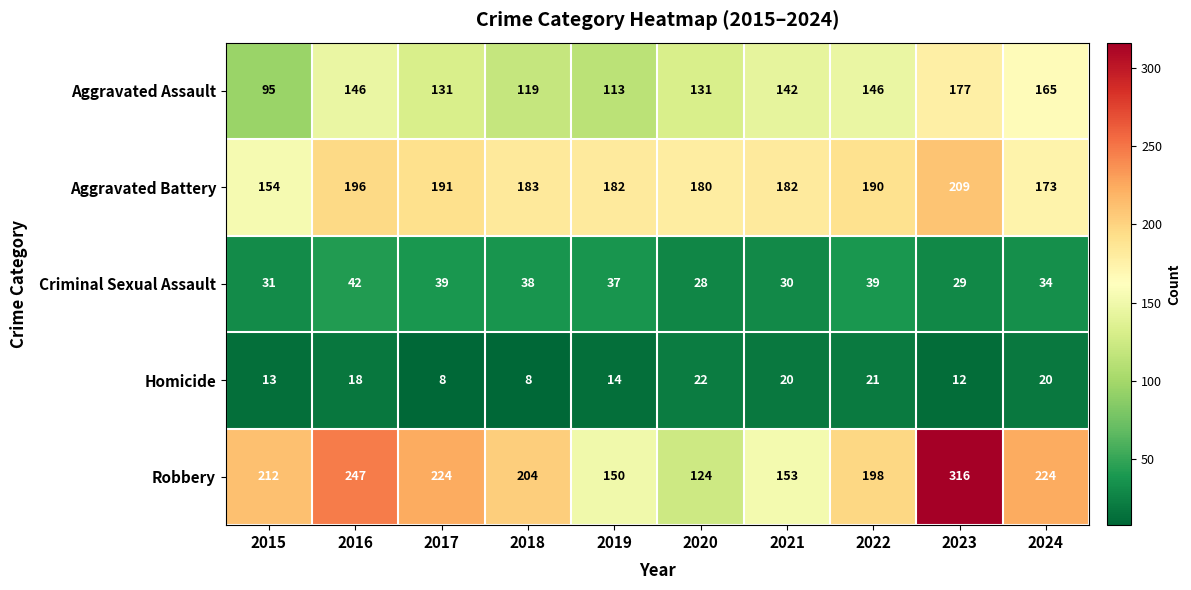

Read the Homicide value at 2017.

8